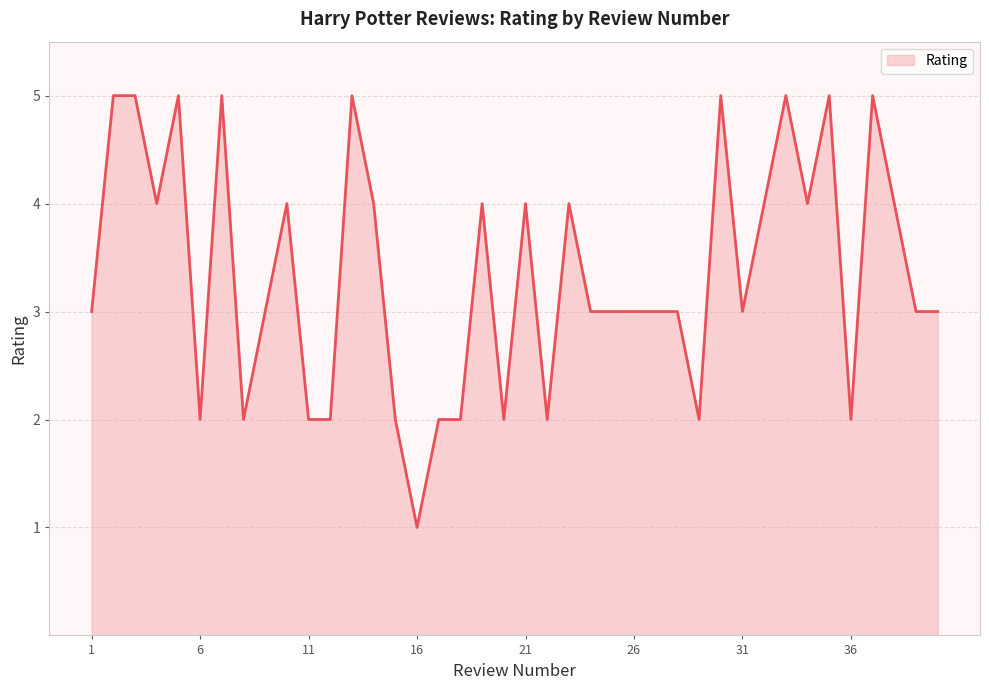

How many lines are shown in the chart?

1